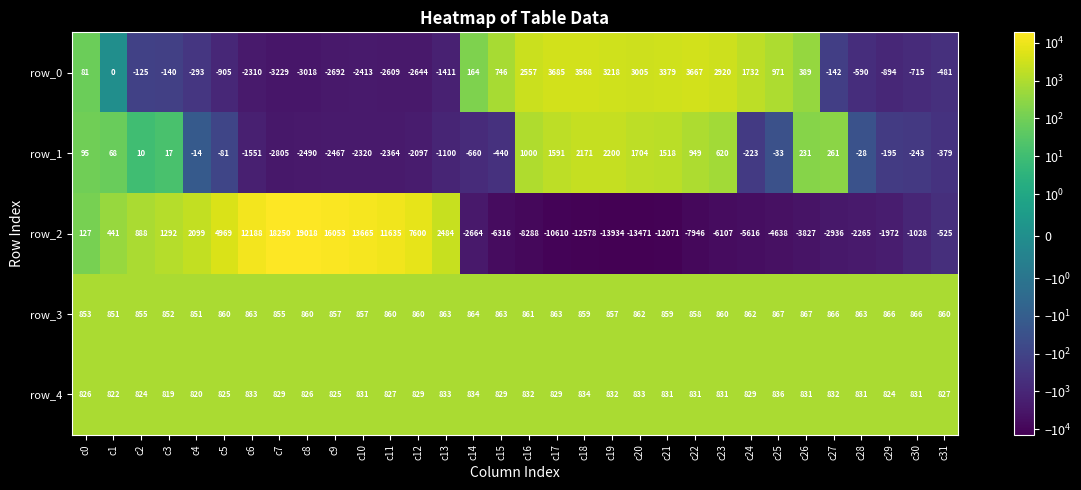

What is the total value across all series at c22?

-1641